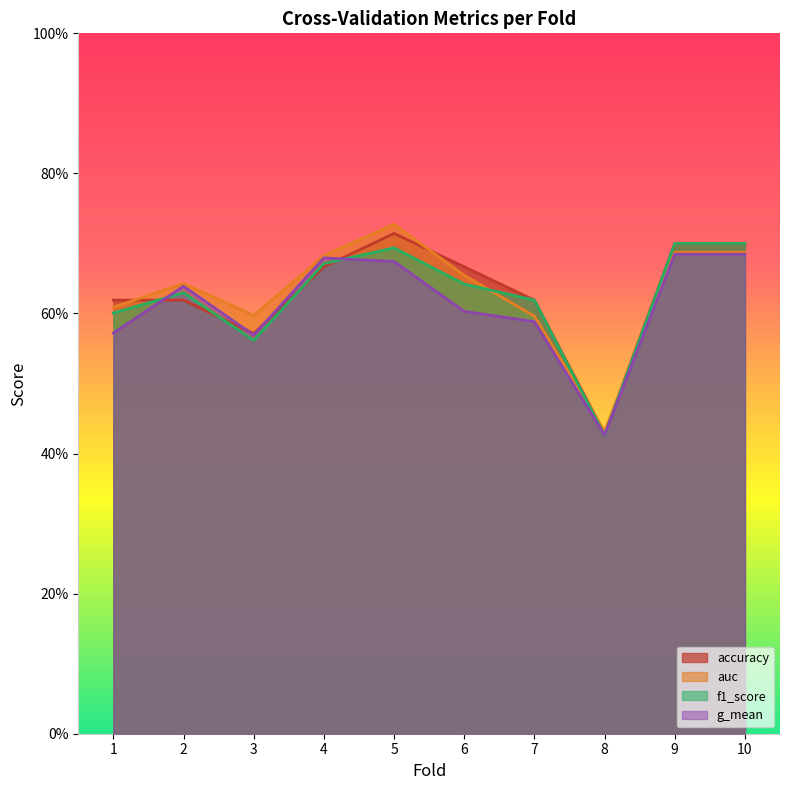

At which category is the sum across all series the highest?

5